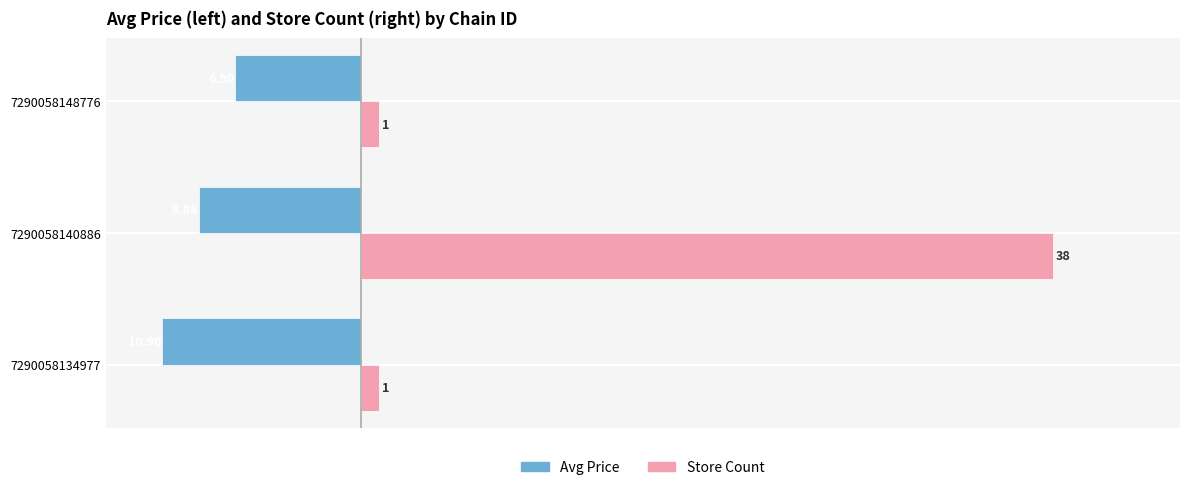

Which series has the largest range (max minus min)?

Store Count